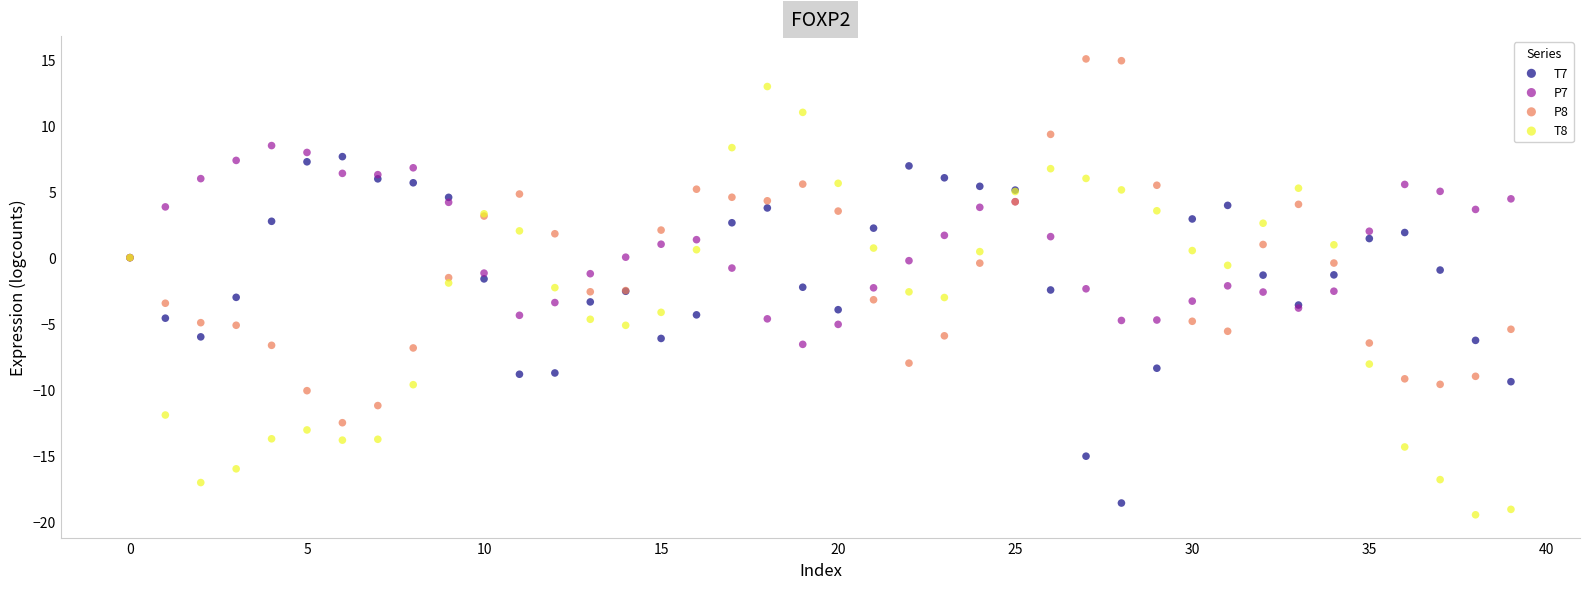

Which series reaches the maximum Y coordinate?

P8